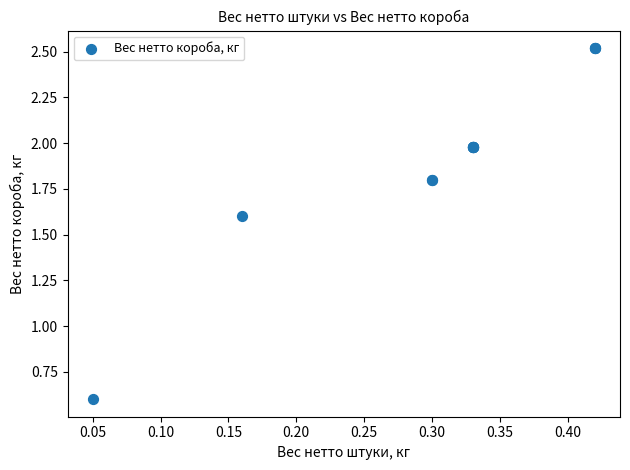

What Y value in the scatter plot is closest to 1?

0.6